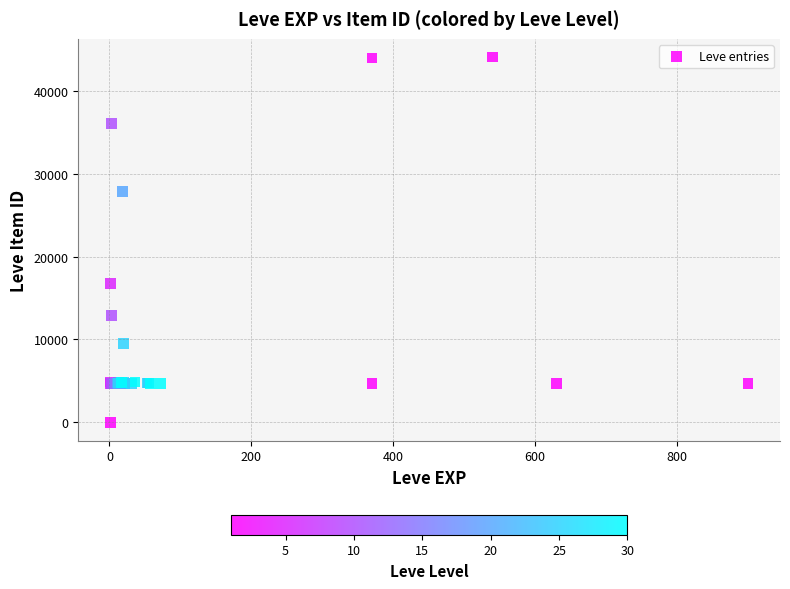

What Y value in the scatter plot is closest to 22050?

16734